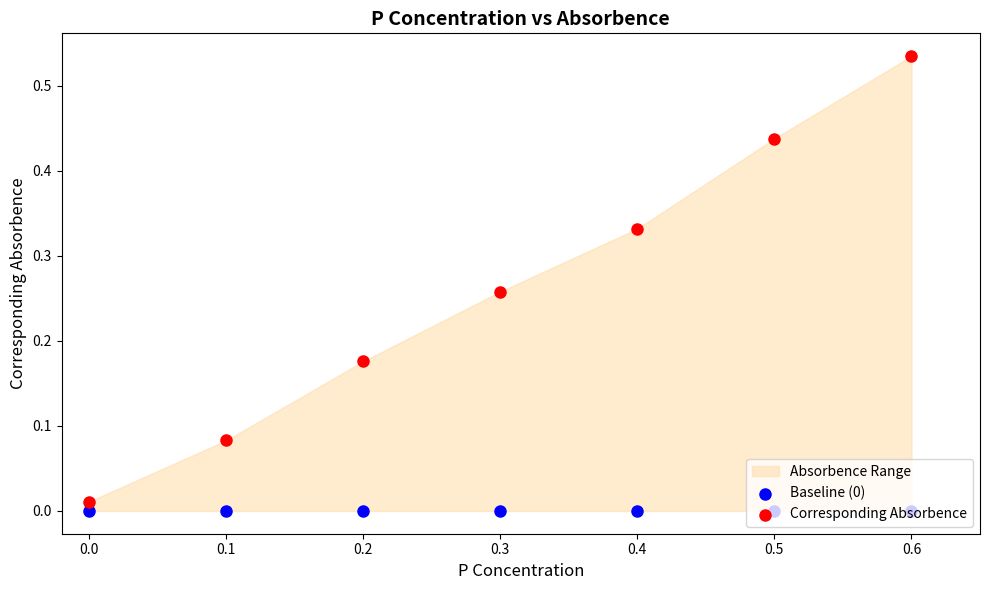

Is the value of Baseline (0) at 0.1 greater than the value of Corresponding Absorbence at 0.5?

No